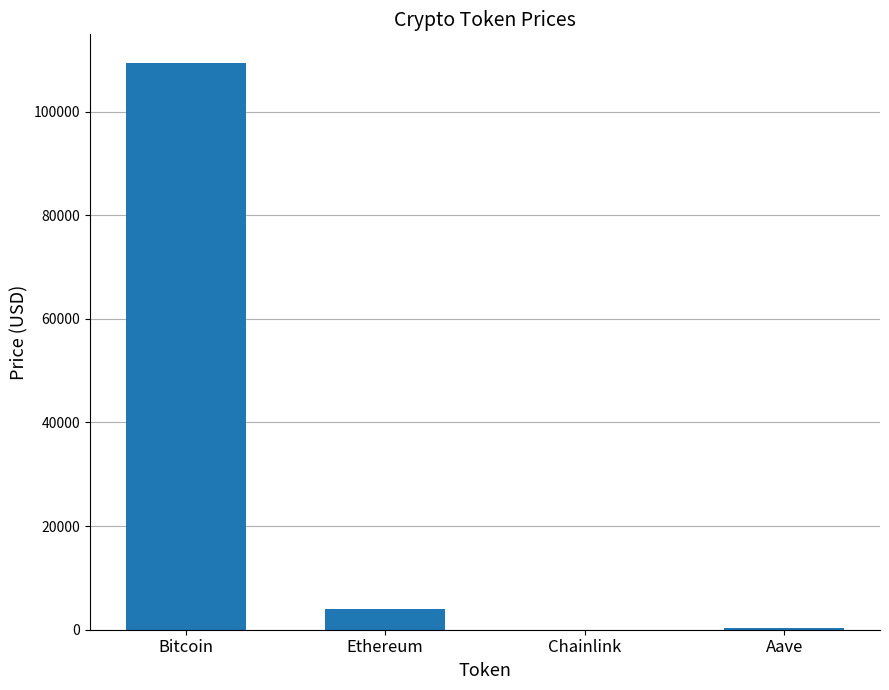

Does the chart contain stacked bars?

No